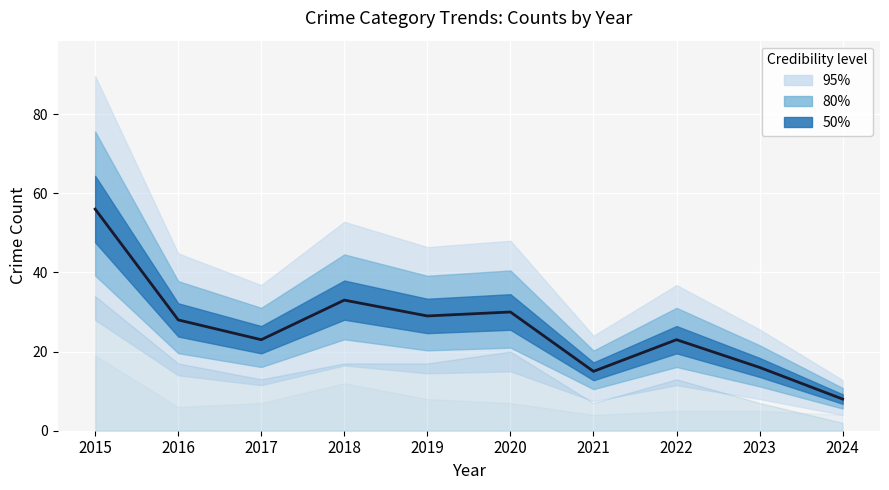

Reading left to right, what are all the values shown in this chart?

2015=56	2016=28	2017=23	2018=33	2019=29	2020=30	2021=15	2022=23	2023=16	2024=8